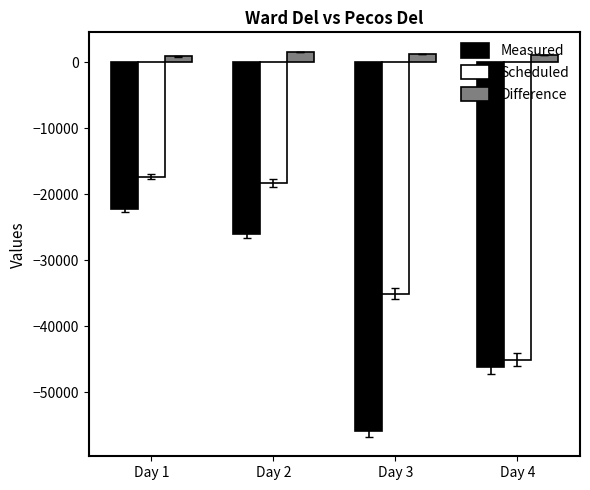

Which category has the lowest value across all series?

Day 3